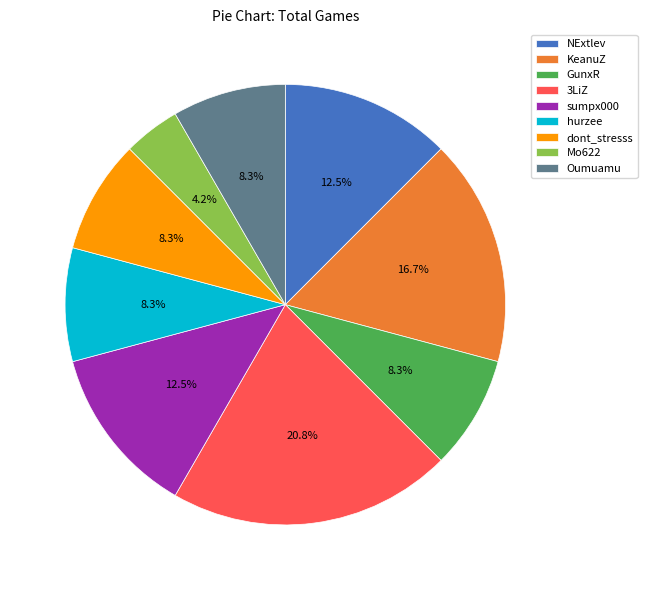

What percentage is the hurzee slice, to the nearest percent?

8%